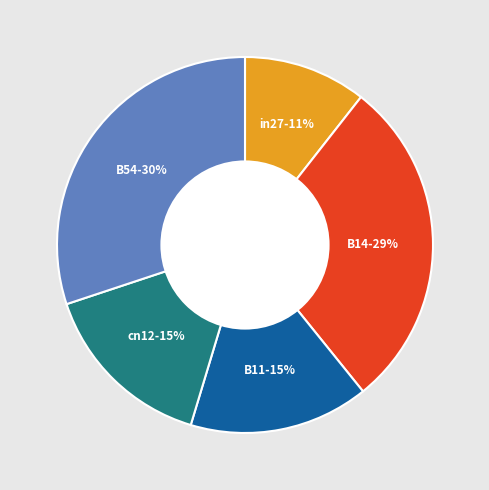

Is it true that in27 is 1% of the pie?

False